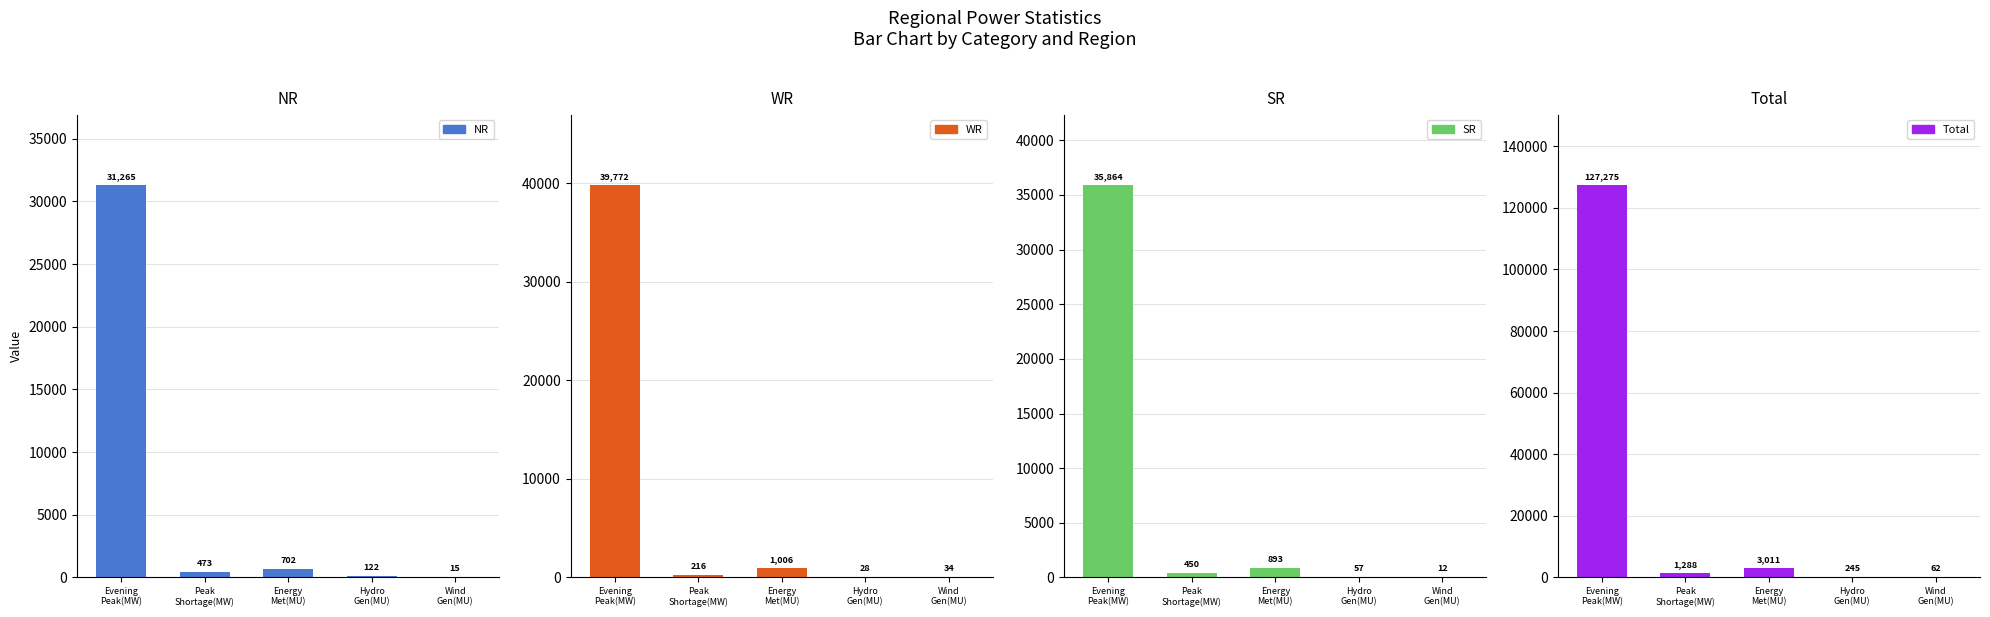

Are the bars horizontal?

No